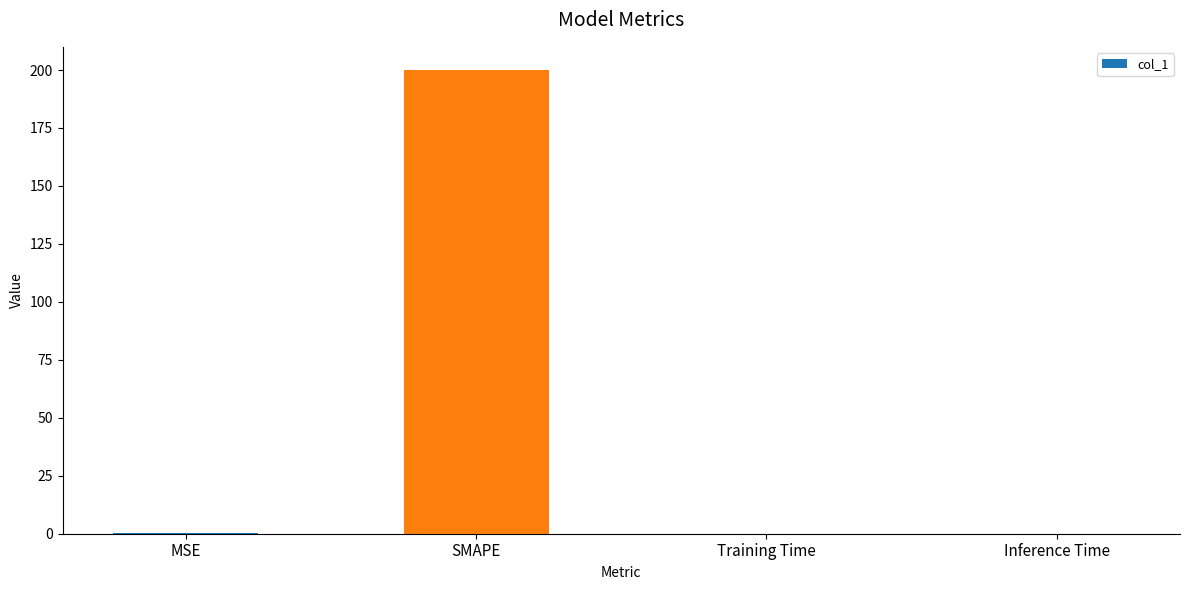

At which category does the chart reach its peak across all series?

SMAPE